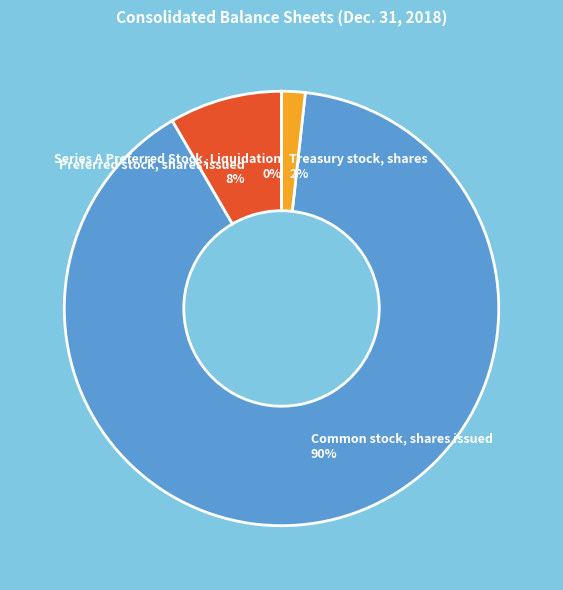

Which category has the biggest portion of the pie?

Common stock, shares issued